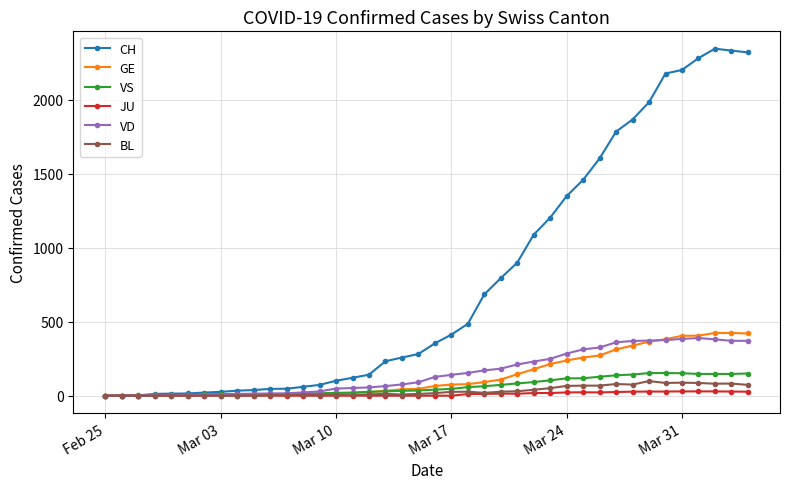

What is the maximum value for VS?

153